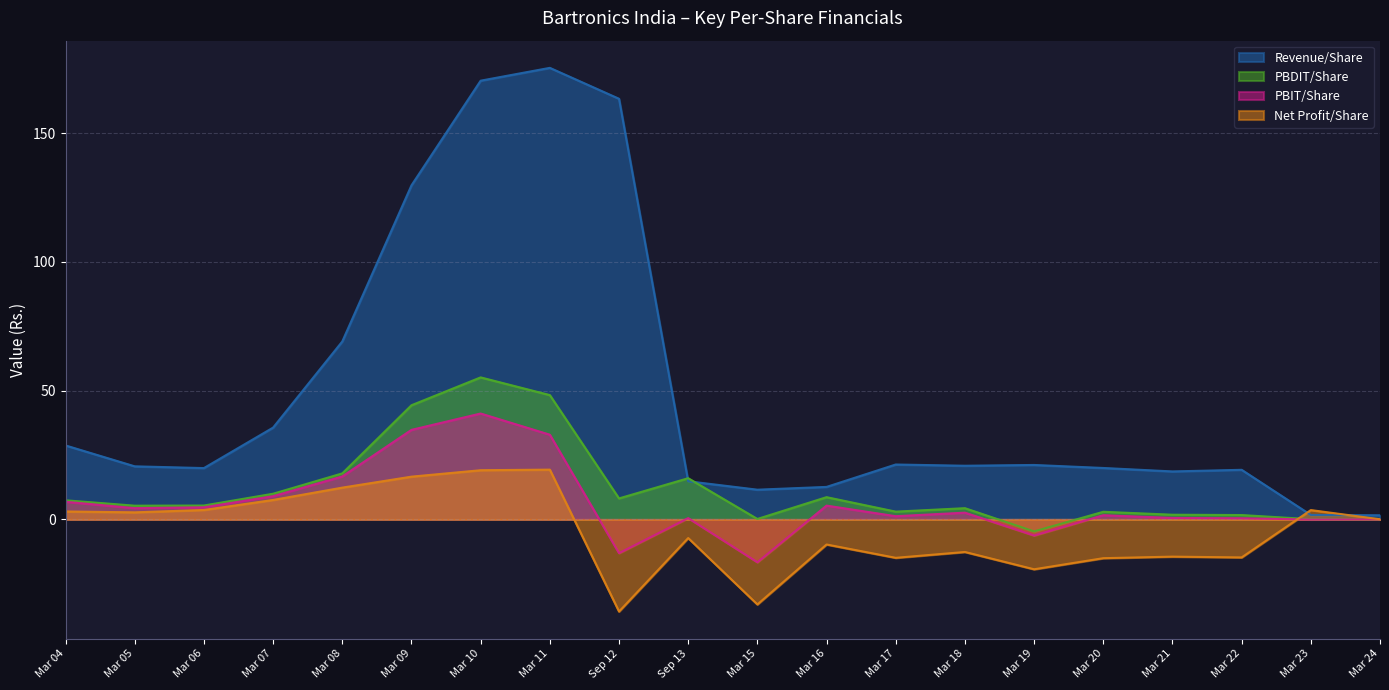

List the labels in order of PBDIT/Share value, smallest first.

Mar 19, Mar 24, Mar 23, Mar 15, Mar 22, Mar 21, Mar 20, Mar 17, Mar 18, Mar 05, Mar 06, Mar 04, Sep 12, Mar 16, Mar 07, Sep 13, Mar 08, Mar 09, Mar 11, Mar 10